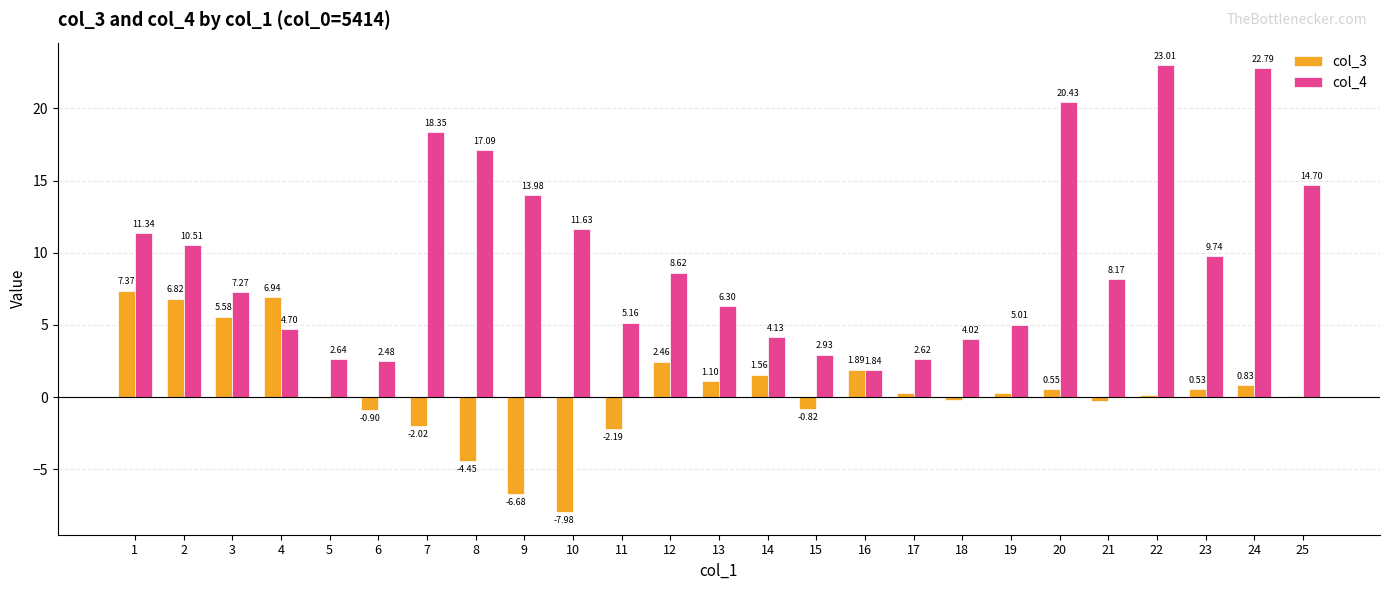

At which category does the chart reach its peak across all series?

22